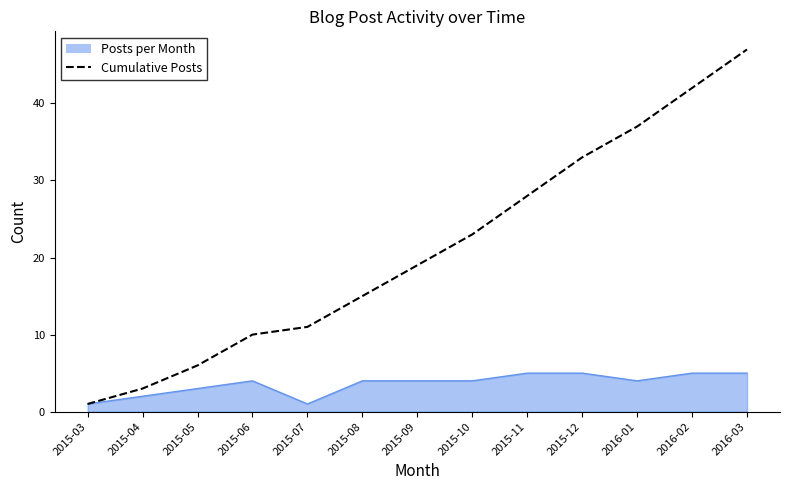

What position from the right is 2015-11?

5